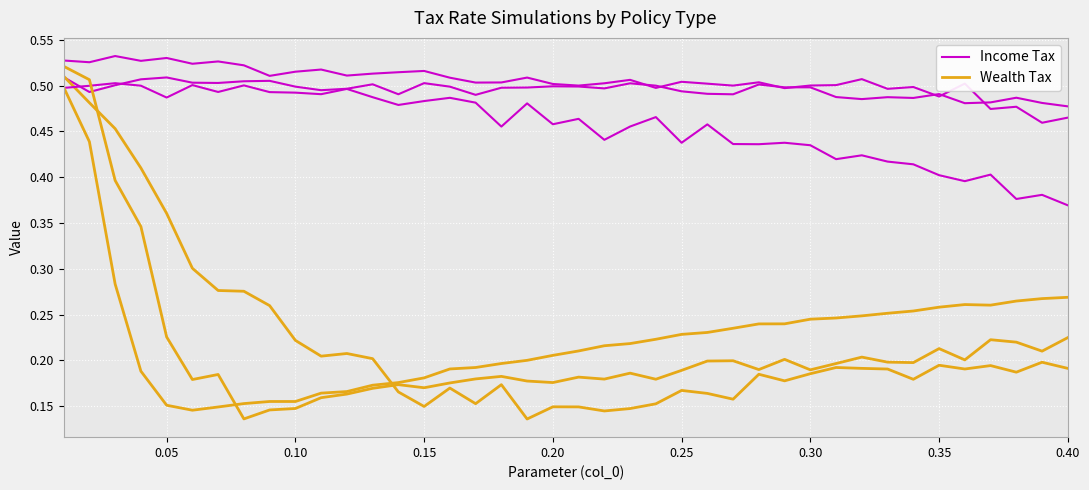

The Income Tax series shows 0.3 at 27. True or false?

False